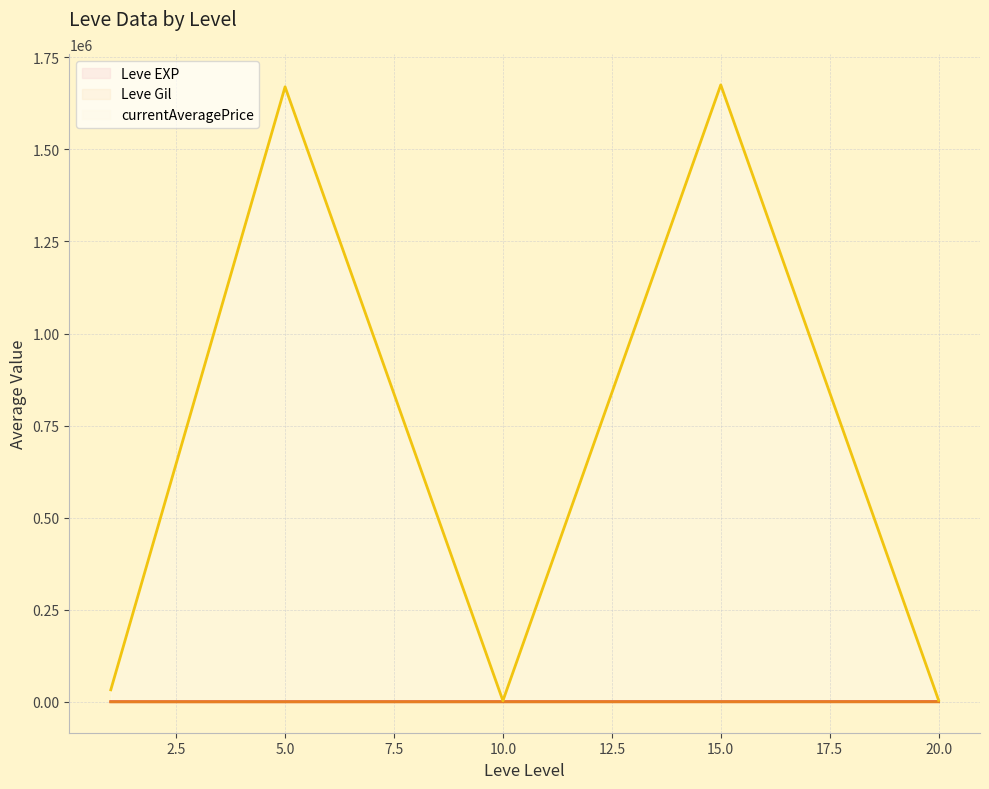

At how many categories does at least one series exceed 462752?

2